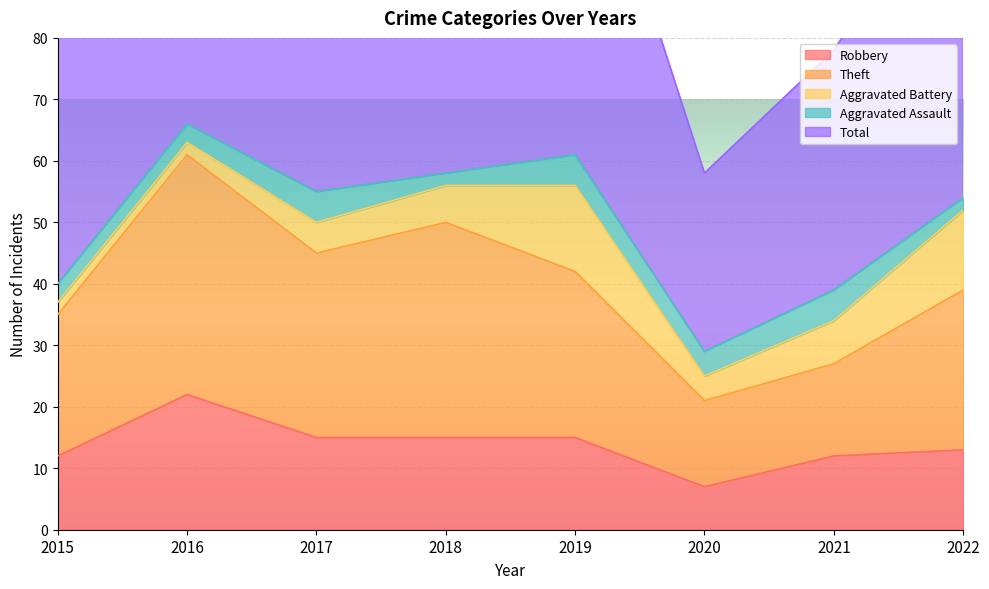

What is the highest value of the Robbery series?

22